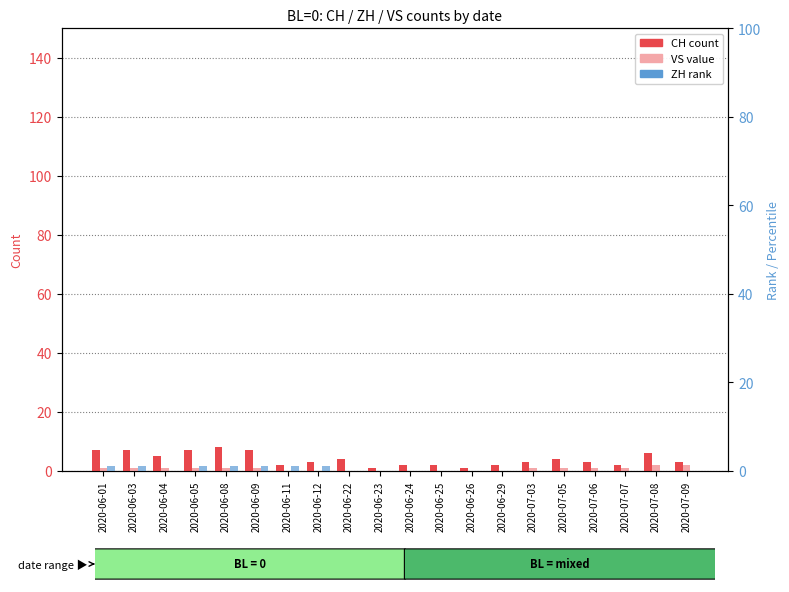

List the labels in order of VS value, smallest first.

2020-06-11, 2020-06-12, 2020-06-22, 2020-06-23, 2020-06-24, 2020-06-25, 2020-06-26, 2020-06-29, 2020-06-01, 2020-06-03, 2020-06-04, 2020-06-05, 2020-06-08, 2020-06-09, 2020-07-03, 2020-07-05, 2020-07-06, 2020-07-07, 2020-07-08, 2020-07-09